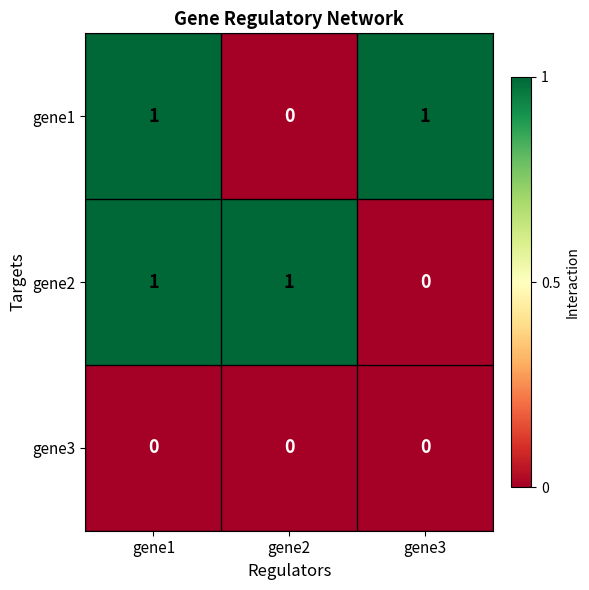

At which category is the sum across all series the highest?

gene1